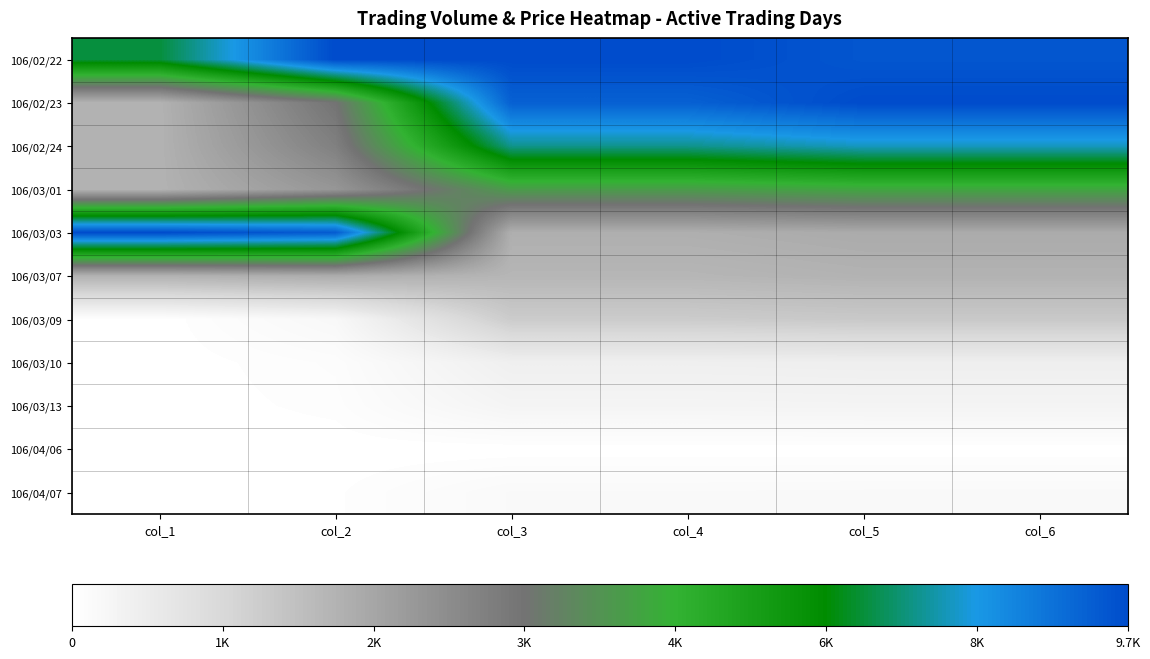

Between col_6 and col_4, which is larger?

col_4